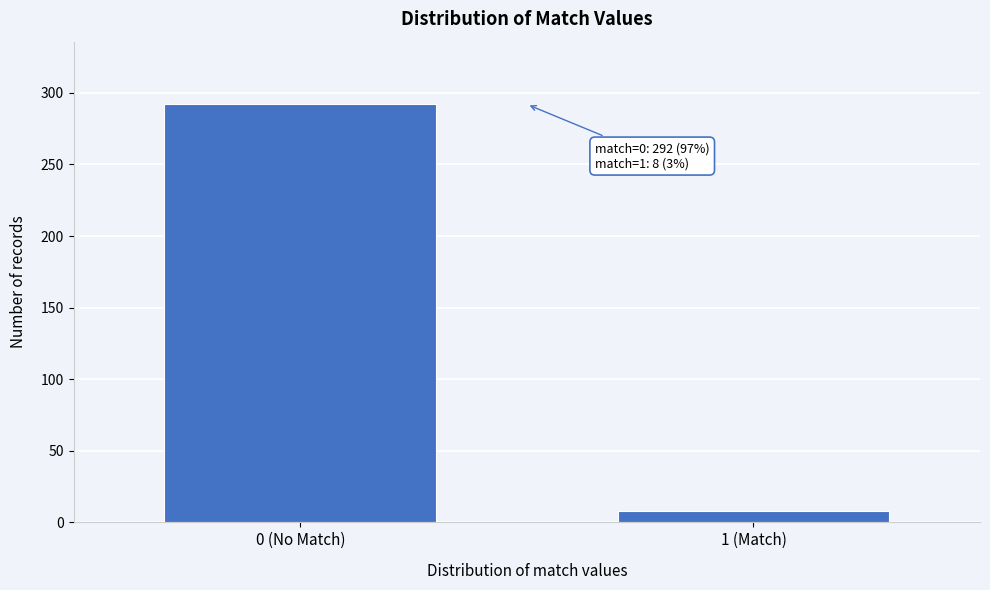

Reading left to right, extract all data points from this chart.

0 (No Match)=292	1 (Match)=8